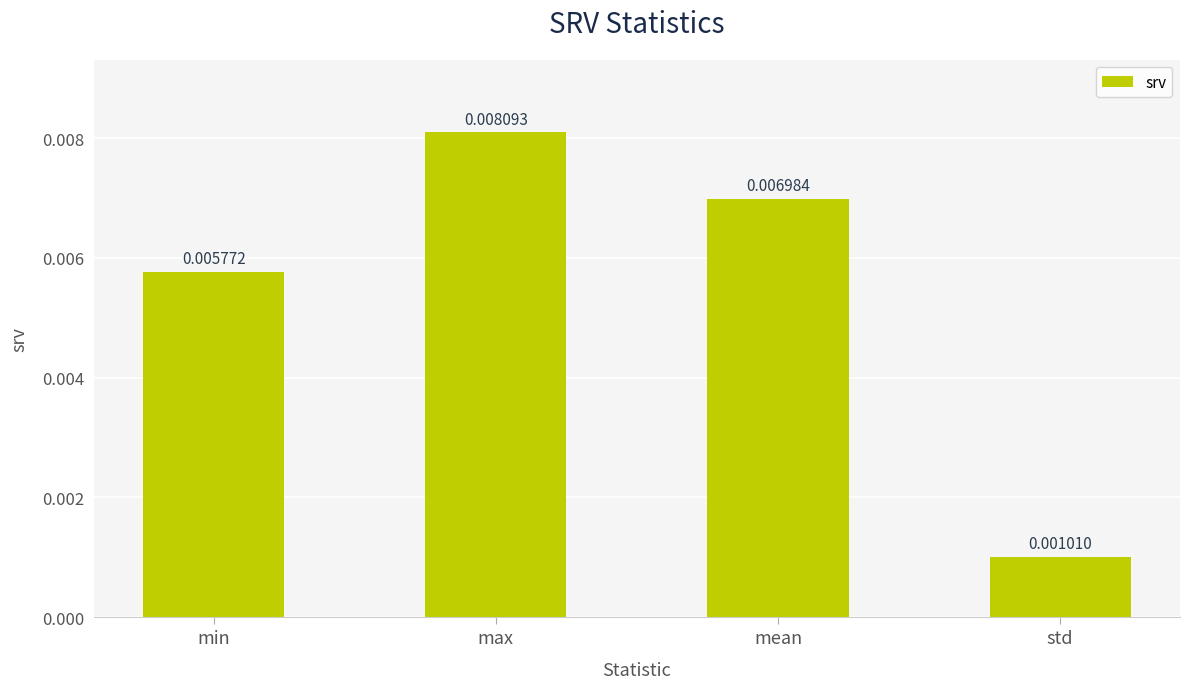

What is the label of the 2nd bar from the left?

max